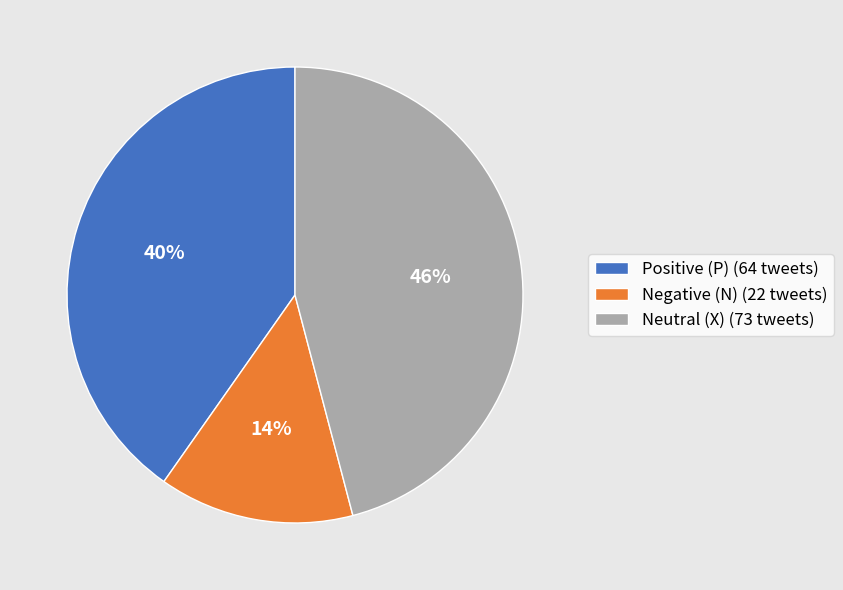

Do Neutral (X) (73 tweets) and Negative (N) (22 tweets) together represent more than half of the pie?

Yes